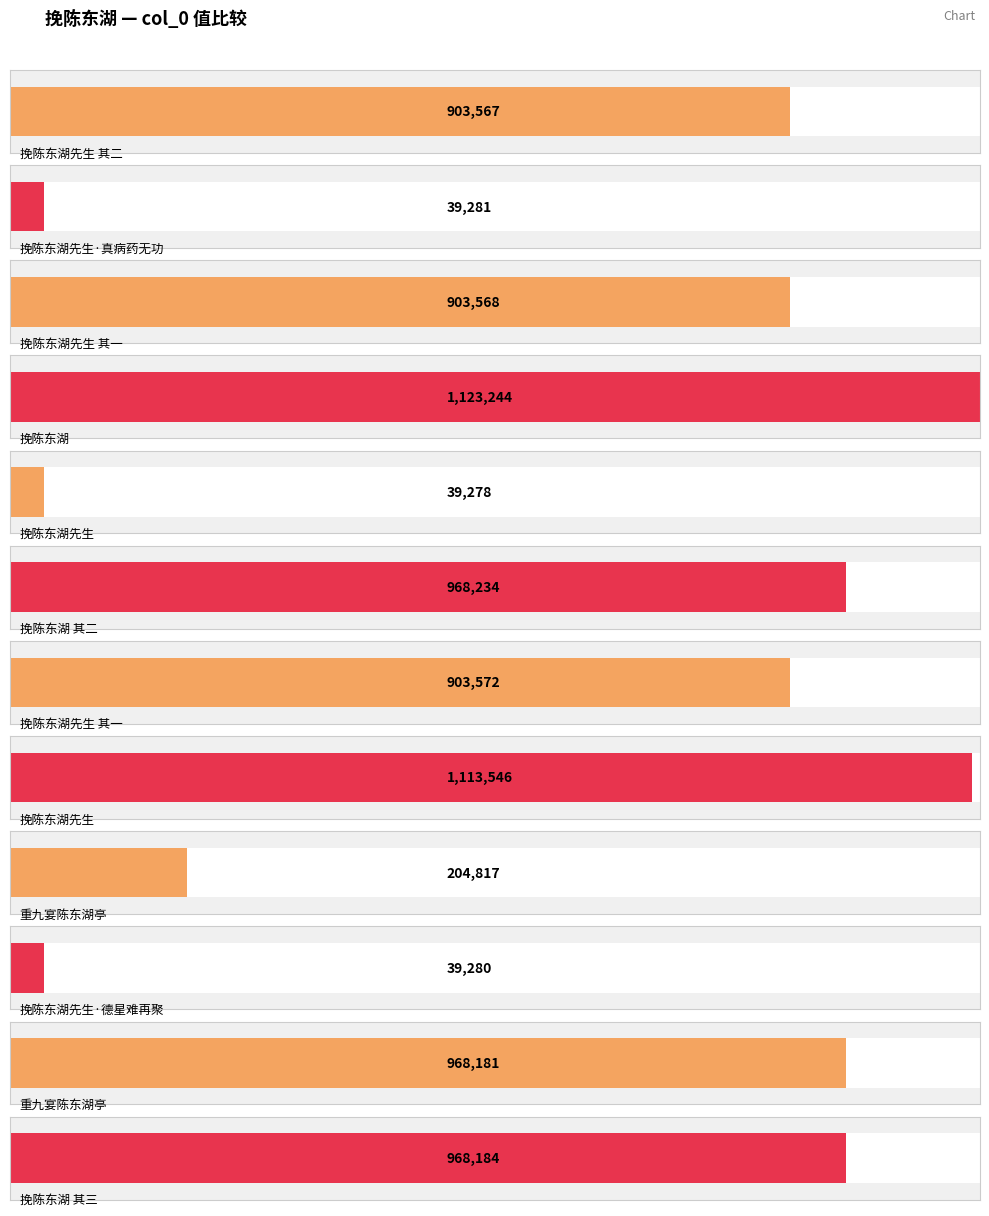

True or false: the data shows 903572 at 挽陈东湖先生 其一.

True